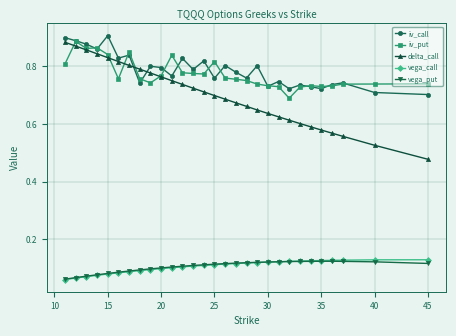

Which series has the largest range (max minus min)?

delta_call